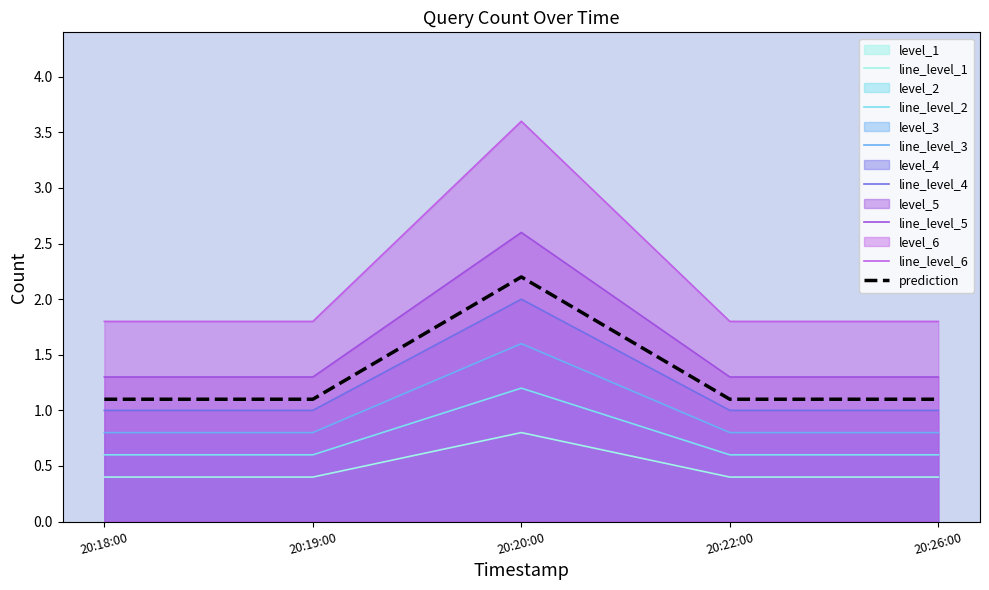

List the labels in order of value, largest first.

20:20:00, 20:18:00, 20:19:00, 20:22:00, 20:26:00